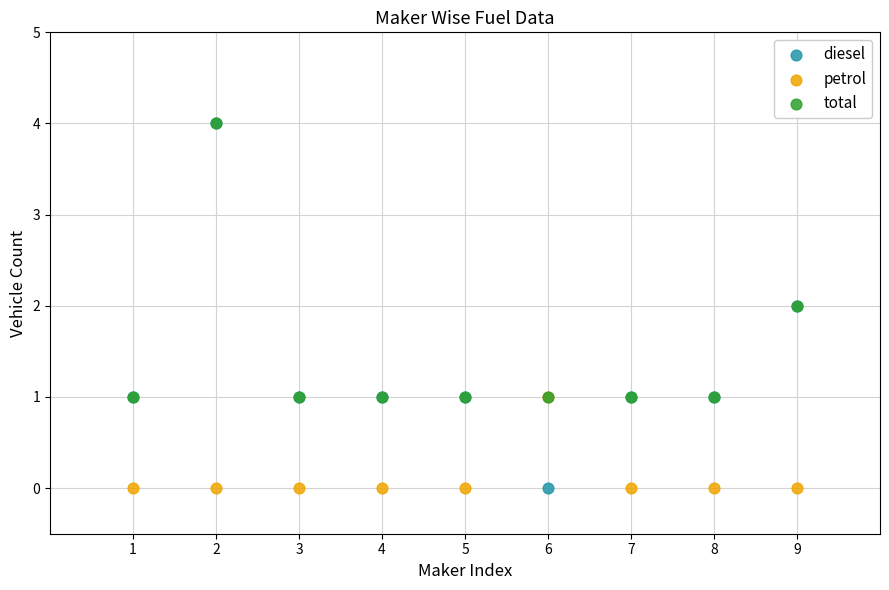

What are all the series names shown in the legend?

diesel, petrol, total